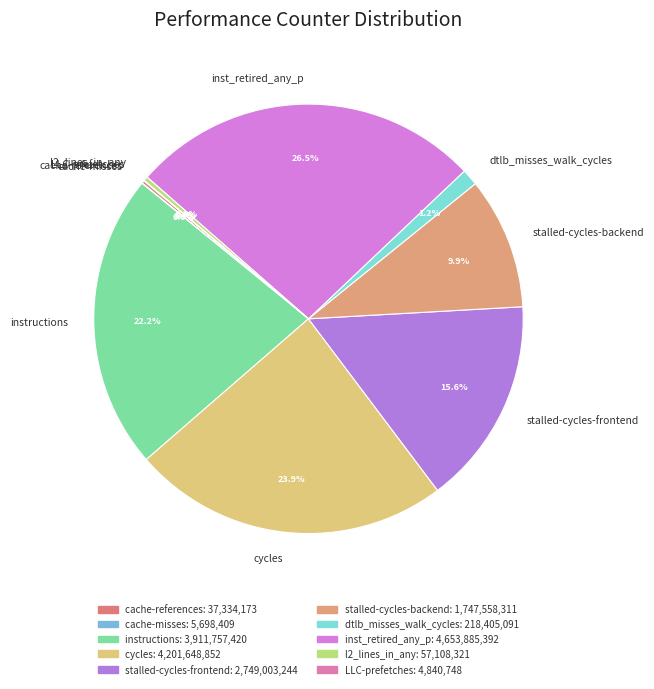

Combined, do inst_retired_any_p and l2_lines_in_any account for over 50%?

No